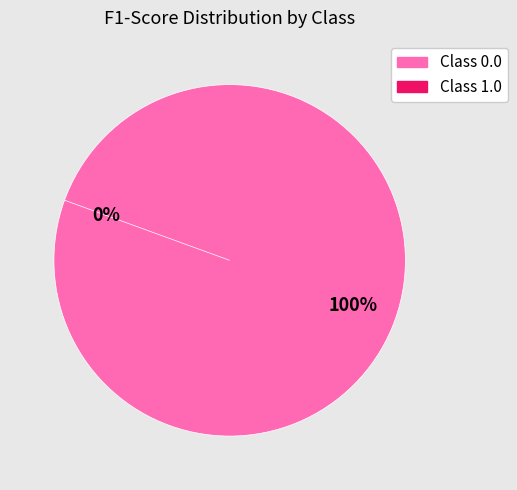

To the nearest percent, what percentage of the pie is 0.0?

100%